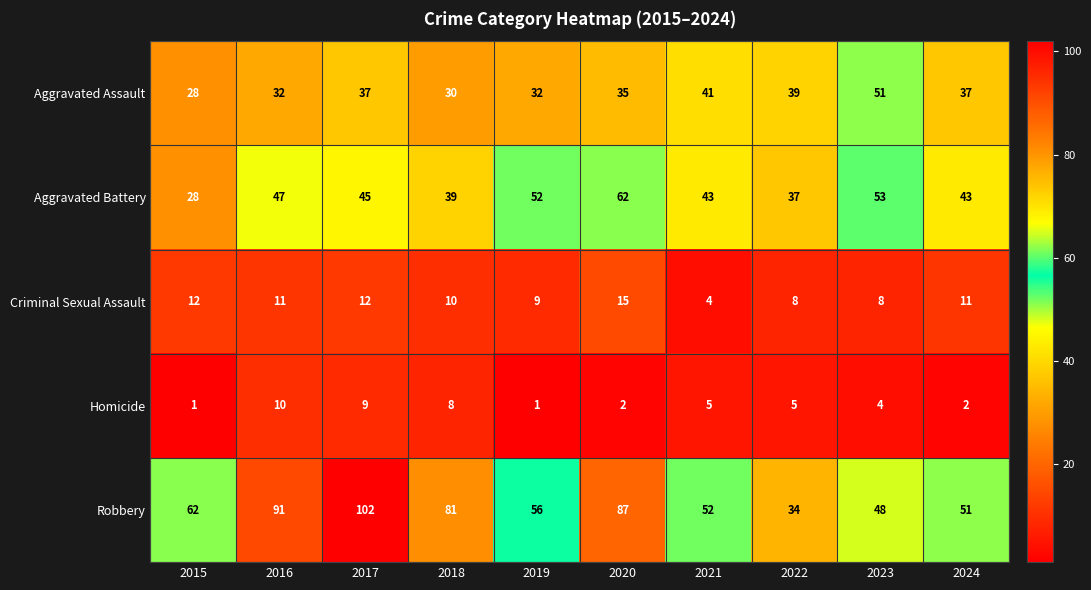

At which label does Homicide reach its peak?

2016